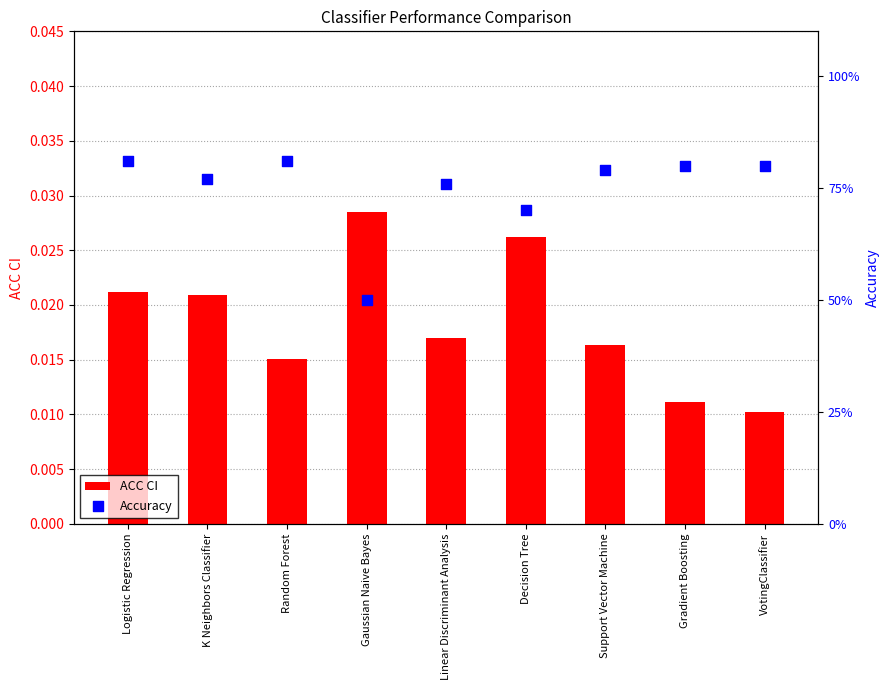

Is the value of Accuracy at Linear Discriminant Analysis greater than the value of ACC CI at VotingClassifier?

Yes